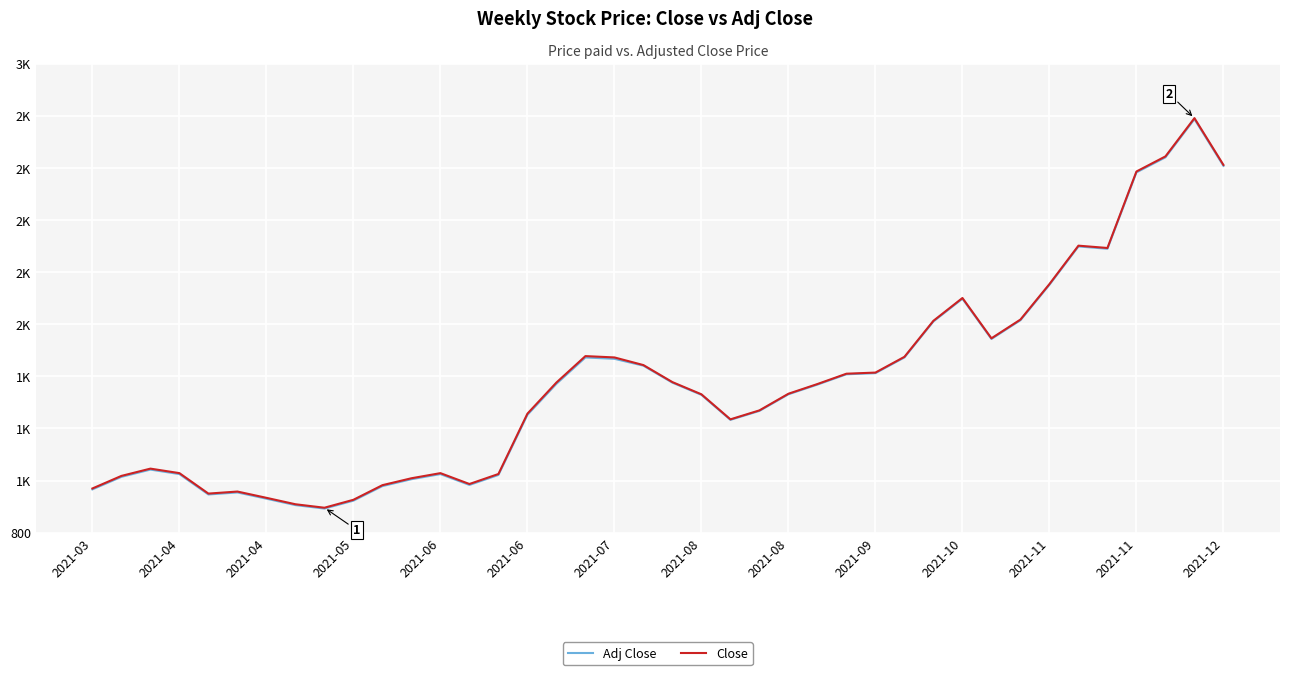

True or false: Close and Adj Close cross at least once.

False